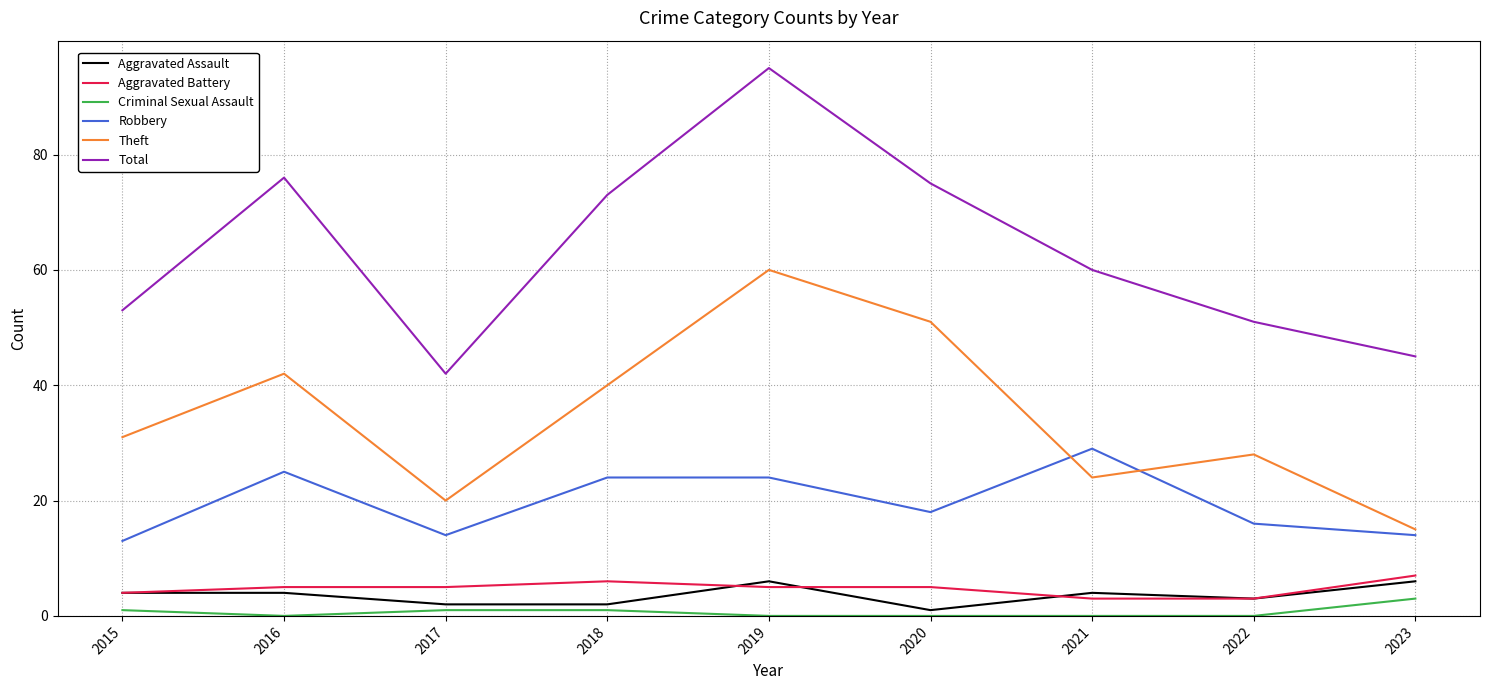

What is the maximum value shown in the chart?

95